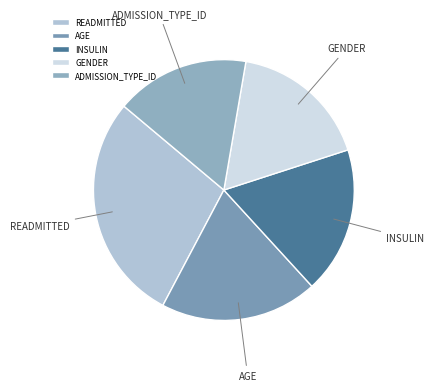

Which has a higher value, INSULIN or ADMISSION_TYPE_ID?

INSULIN